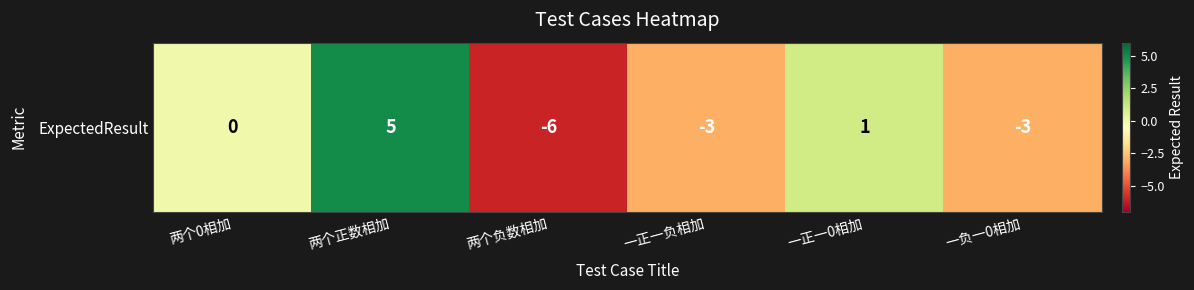

Between 一负一0相加 and 两个负数相加, which is larger?

一负一0相加